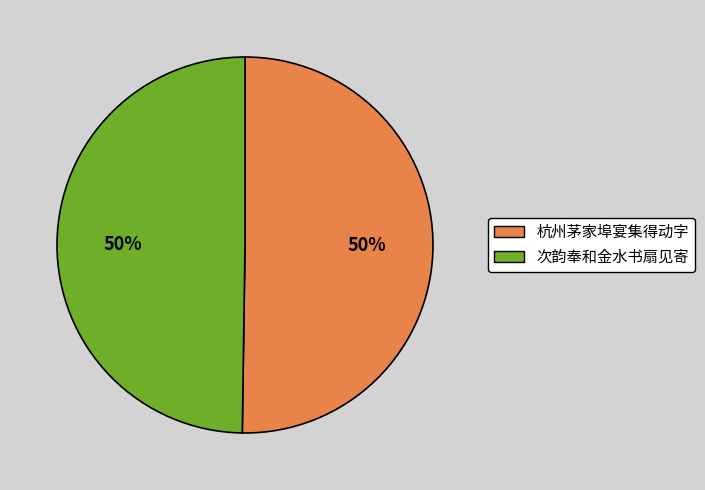

To the nearest percent, what is the average slice percentage?

50%